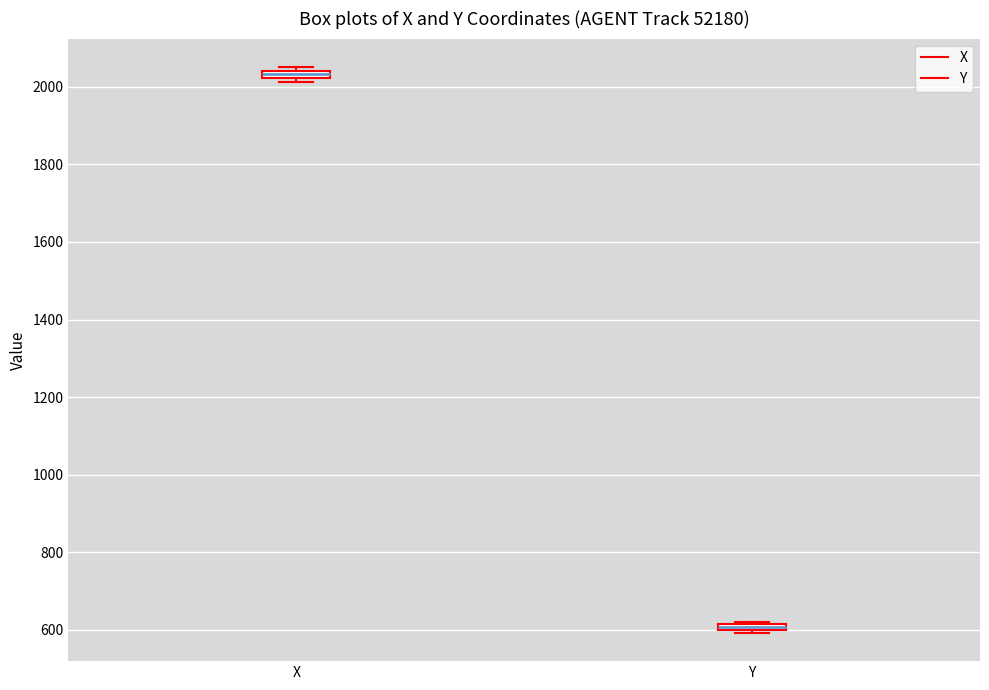

Which box's median line is the lowest?

Y